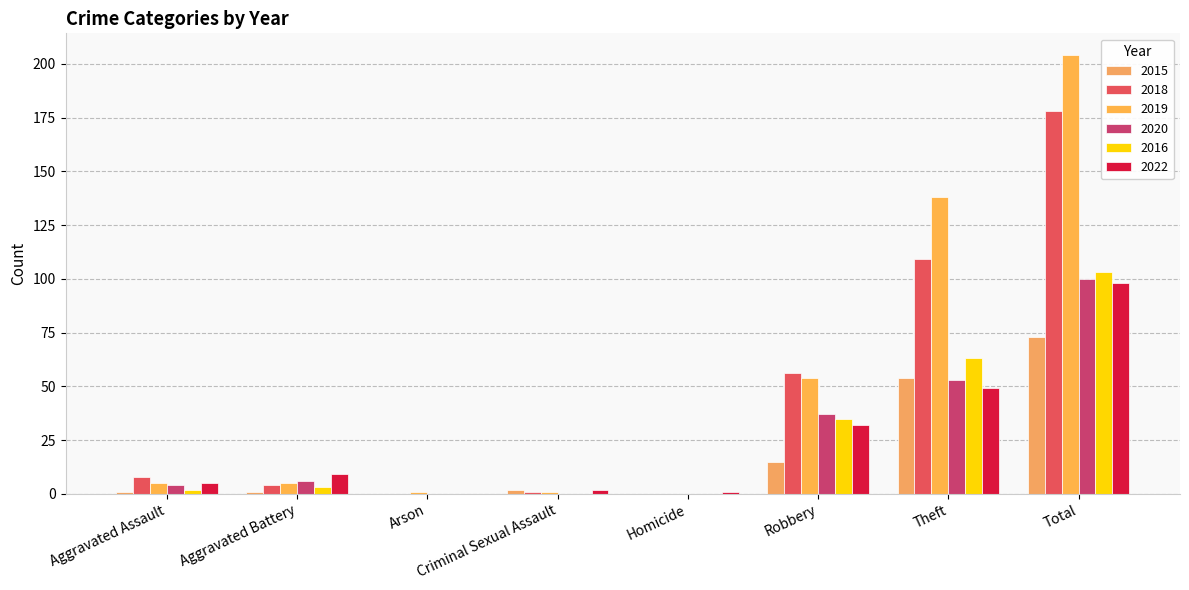

What is the difference between the second highest and minimum values in the 2015 series?

54